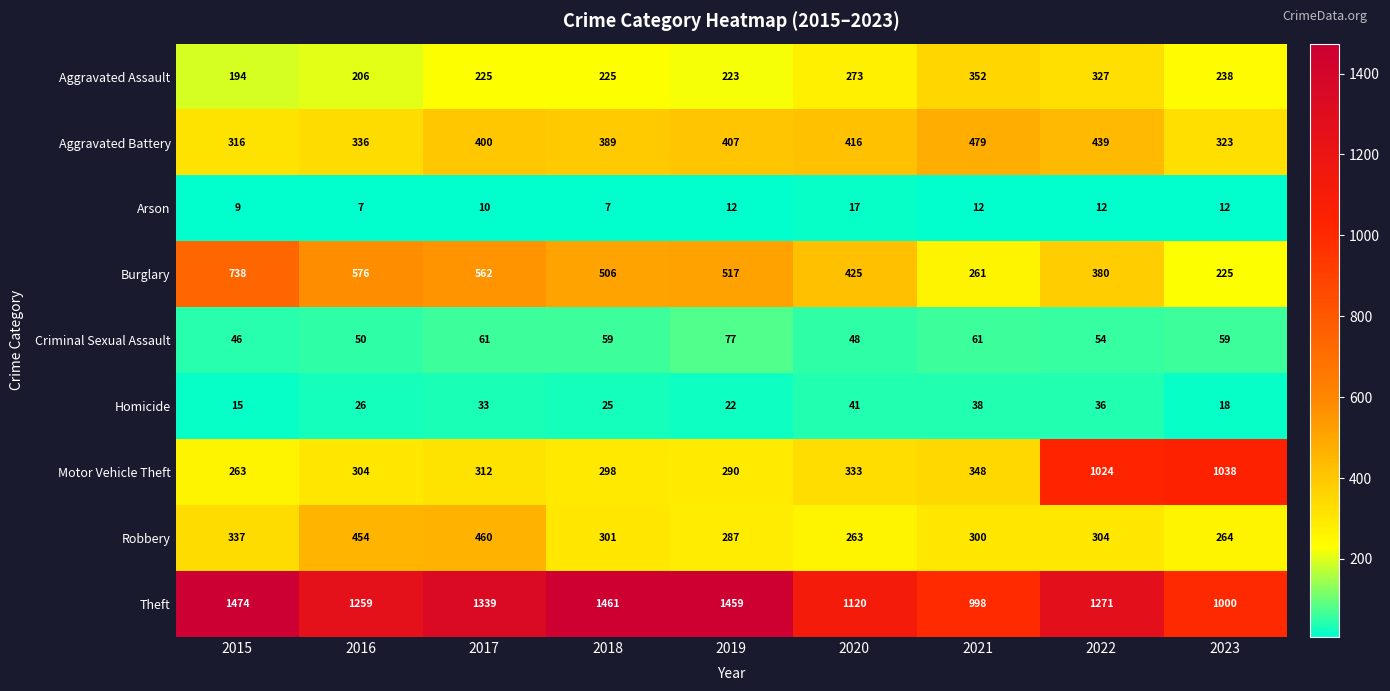

What value does the Homicide series have at 2021, to the nearest 5?

40